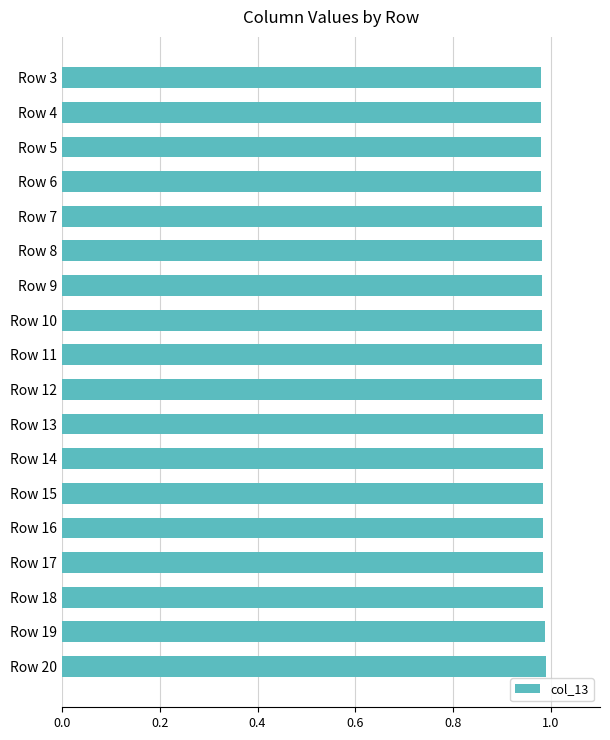

What is the sum of the values at Row 4 and Row 9?

2.0